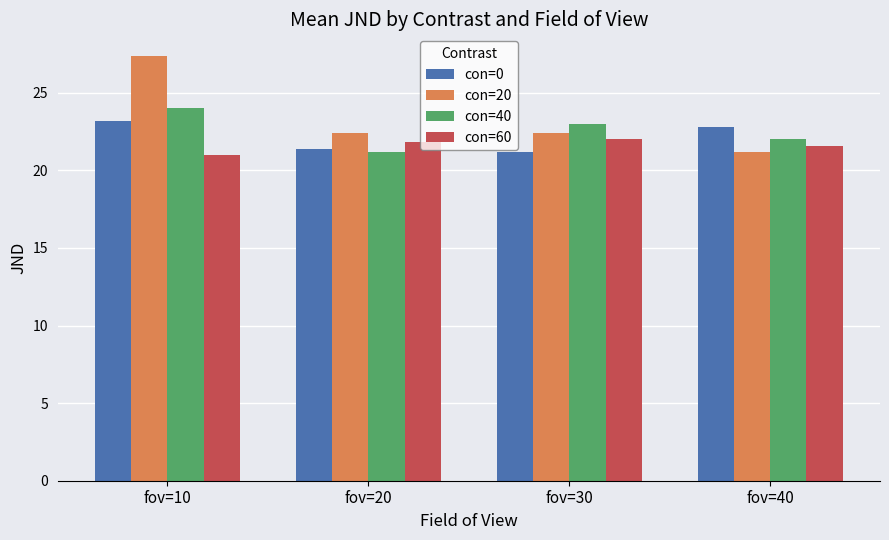

Which category has the highest value across all series?

fov=10